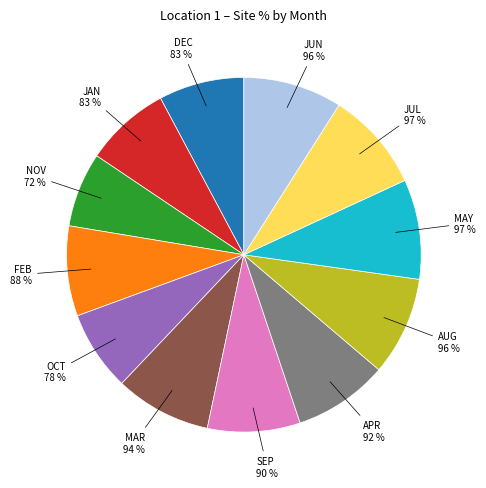

The DEC slice represents 37% of the pie. True or false?

False